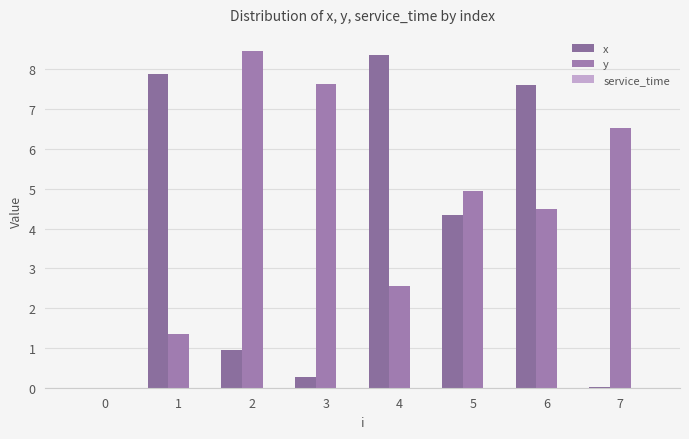

Reading right to left, list all the values displayed in this chart.

x: 7=0.0	6=7.6	5=4.3	4=8.4	3=0.3	2=0.9	1=7.9	0=0.0
y: 7=6.5	6=4.5	5=5.0	4=2.5	3=7.6	2=8.5	1=1.3	0=0.0
service_time: 7=0.0	6=0.0	5=0.0	4=0.0	3=0.0	2=0.0	1=0.0	0=0.0